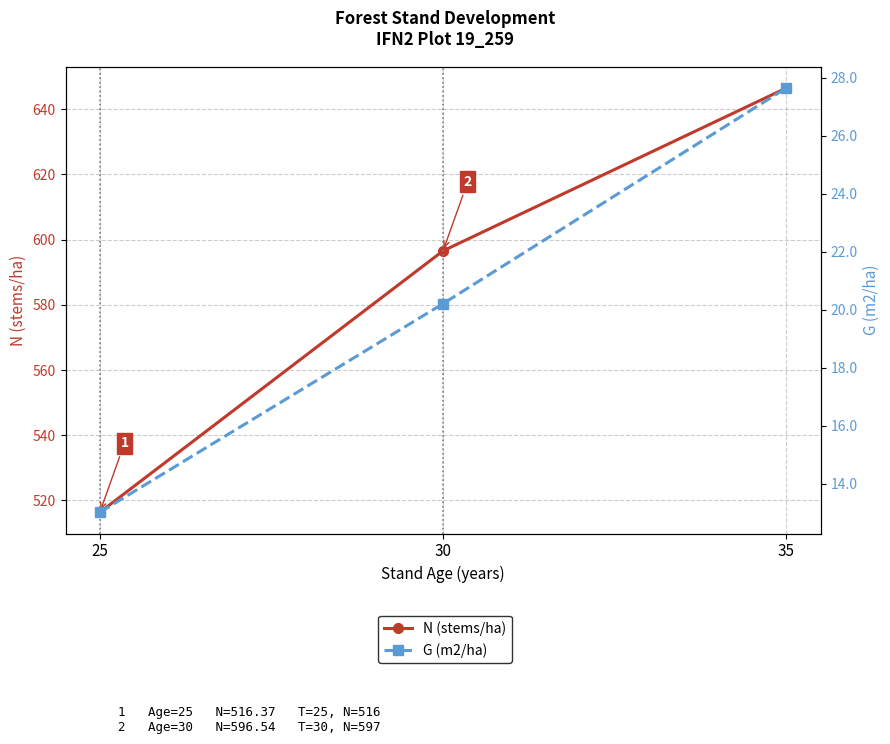

At which label does N (stems/ha) reach its minimum?

25